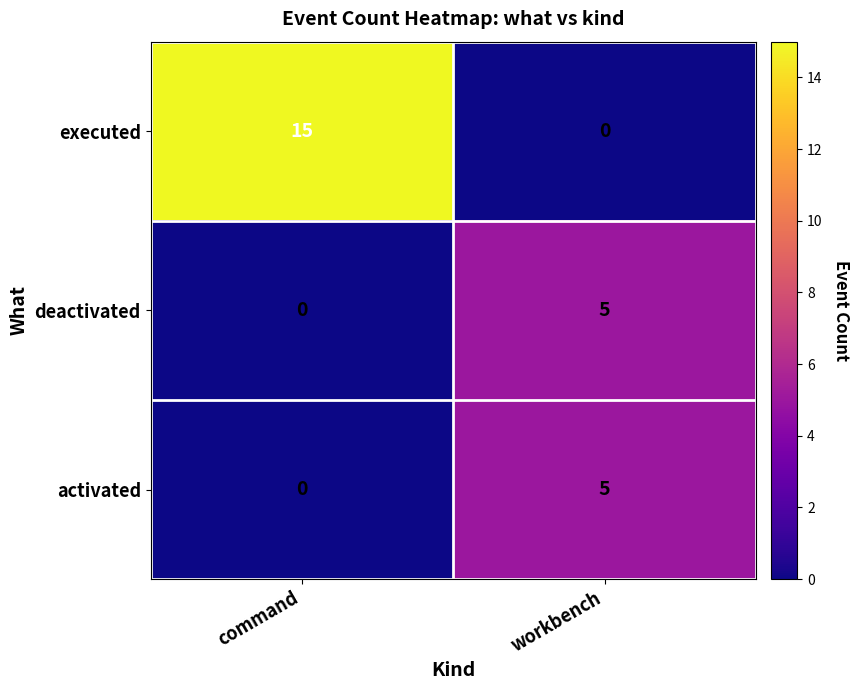

What is the sum of all executed values?

15